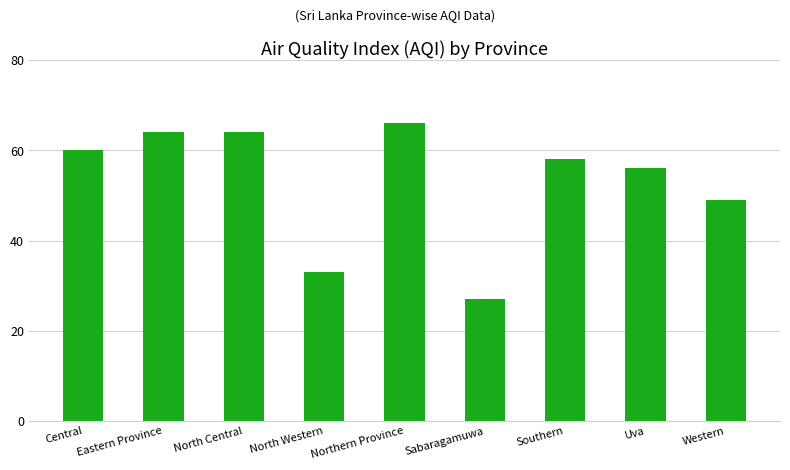

What is the label of the 3rd bar from the left?

North Central